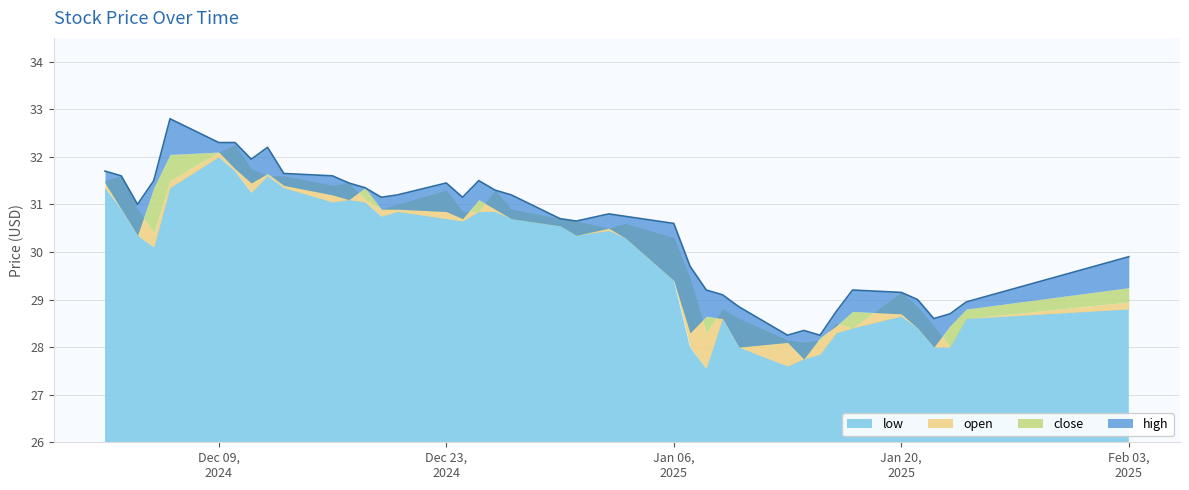

Between 2024-12-05 and 2025-01-14, which is larger?

2024-12-05